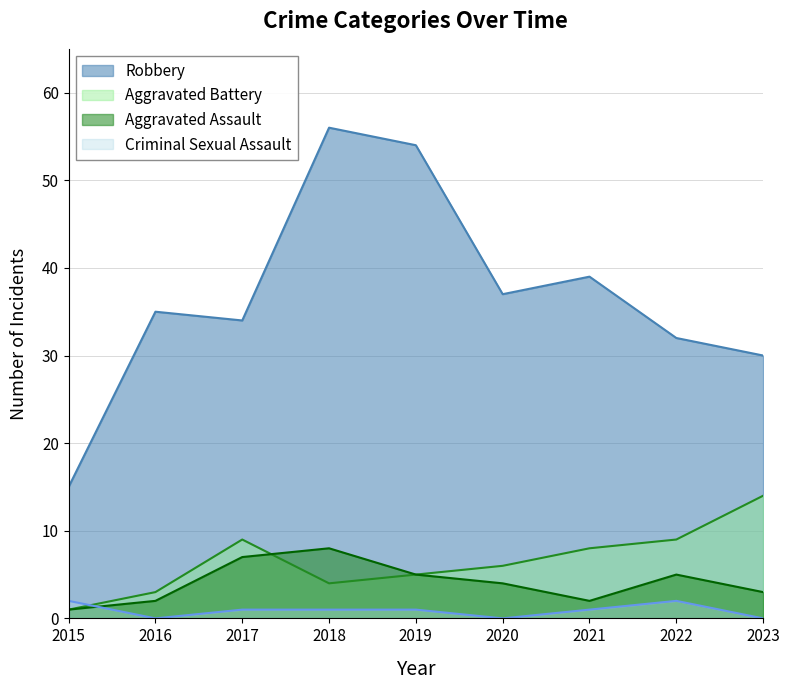

At how many categories does at least one series exceed 54?

1